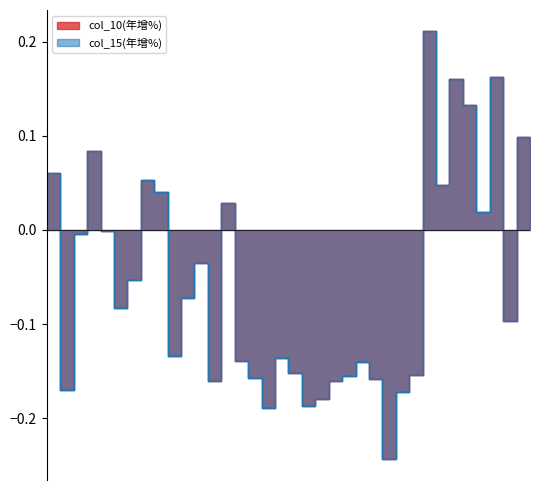

The col_15(年增%) series shows -0.1 at 2022-12. True or false?

True